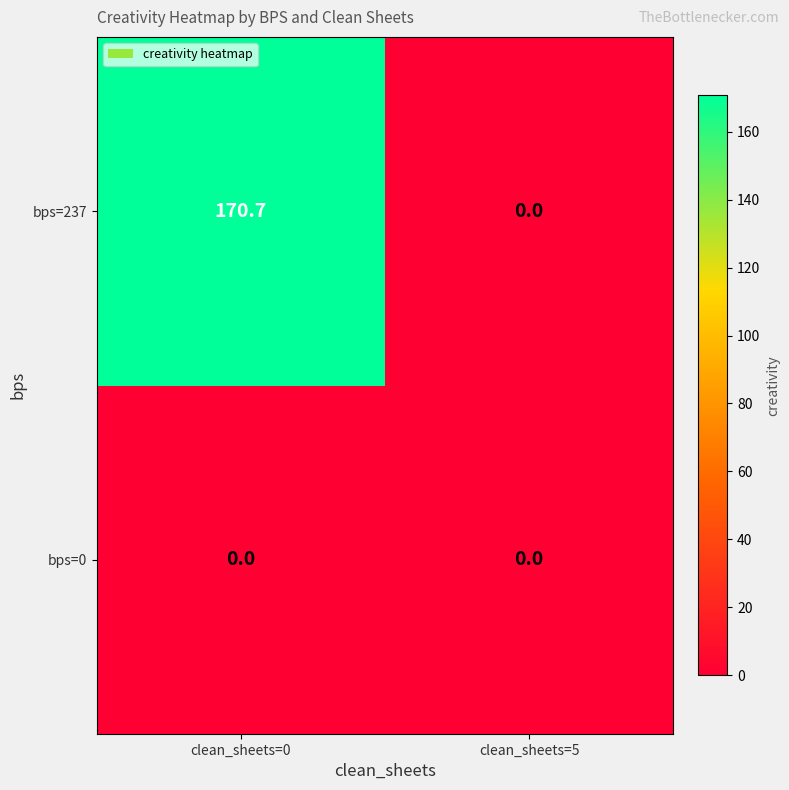

Which series has the largest range (max minus min)?

bps=237